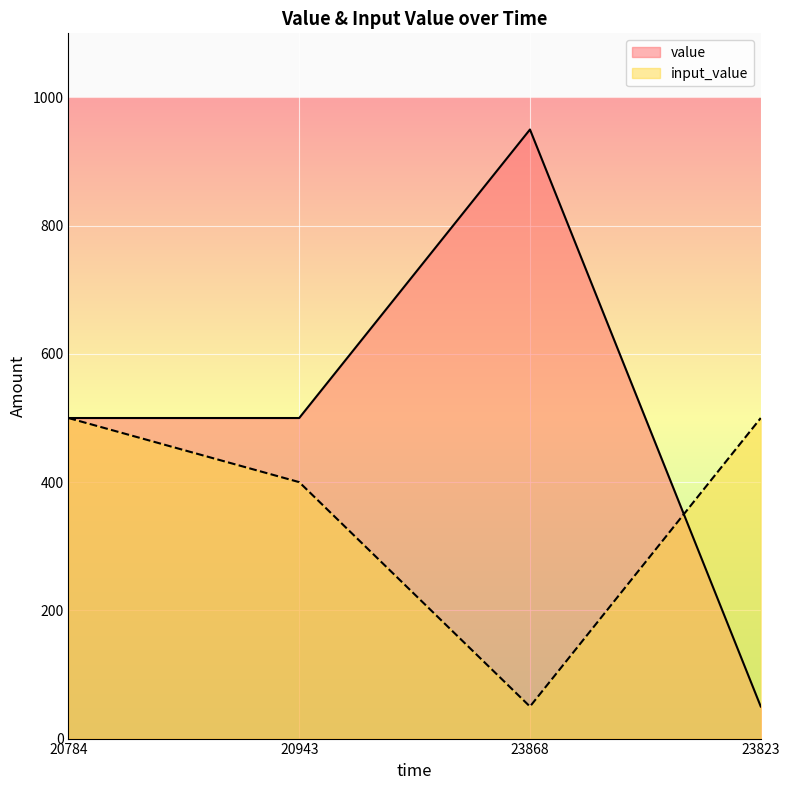

What position from the right is 23868?

2